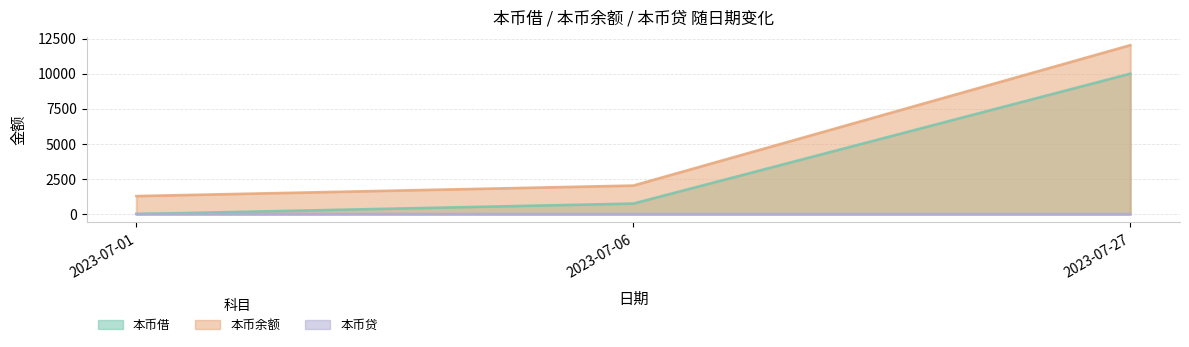

Which series has the largest total across all categories?

本币余额